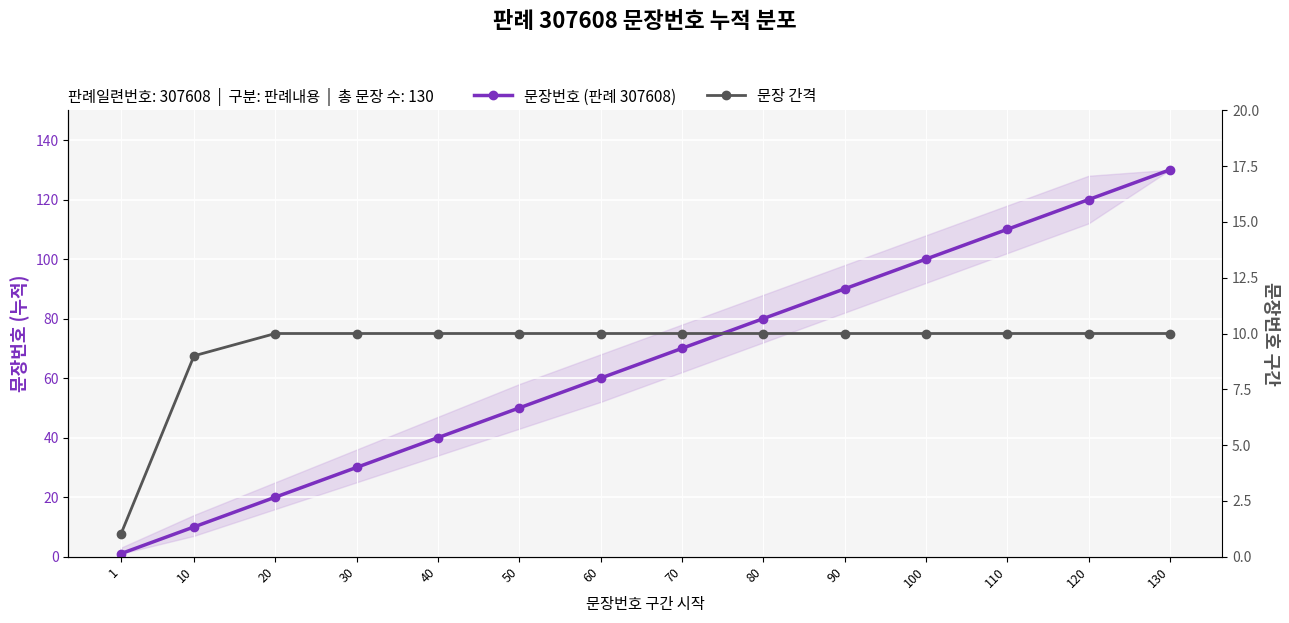

Which category has the lowest value in the 문장번호 (판례 307608) series?

1